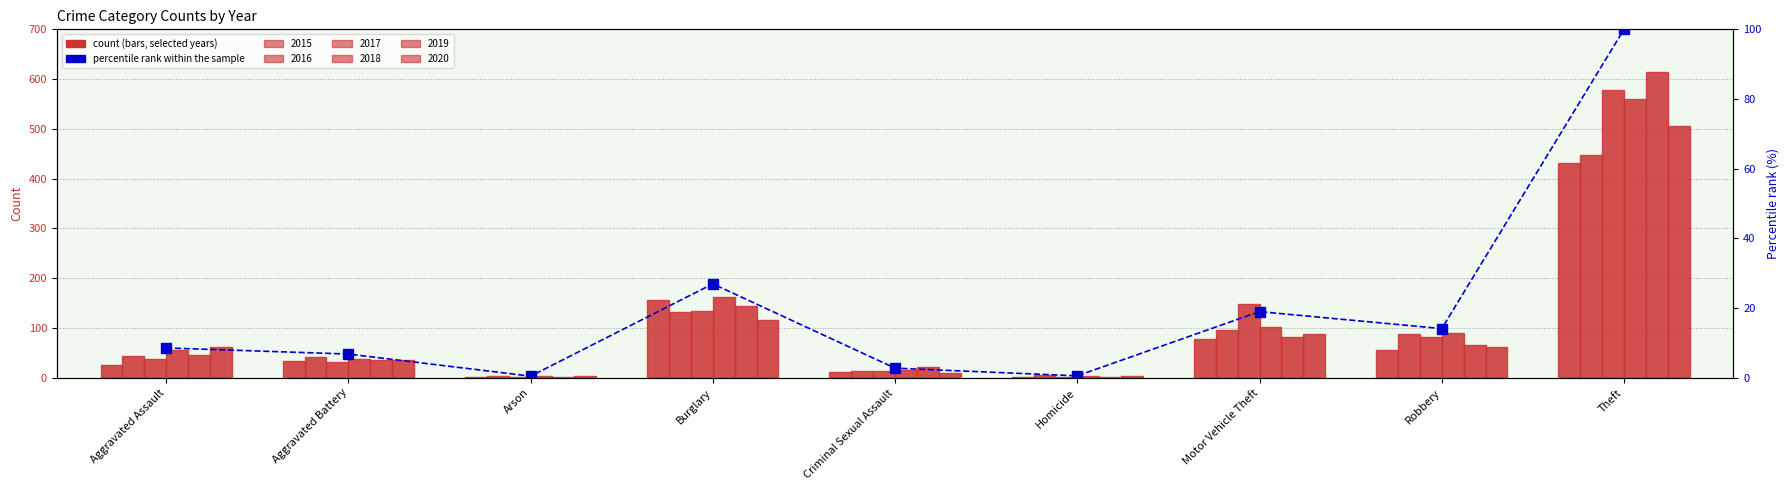

List the labels in order of value, smallest first.

Arson, Homicide, Criminal Sexual Assault, Aggravated Battery, Aggravated Assault, Robbery, Motor Vehicle Theft, Burglary, Theft